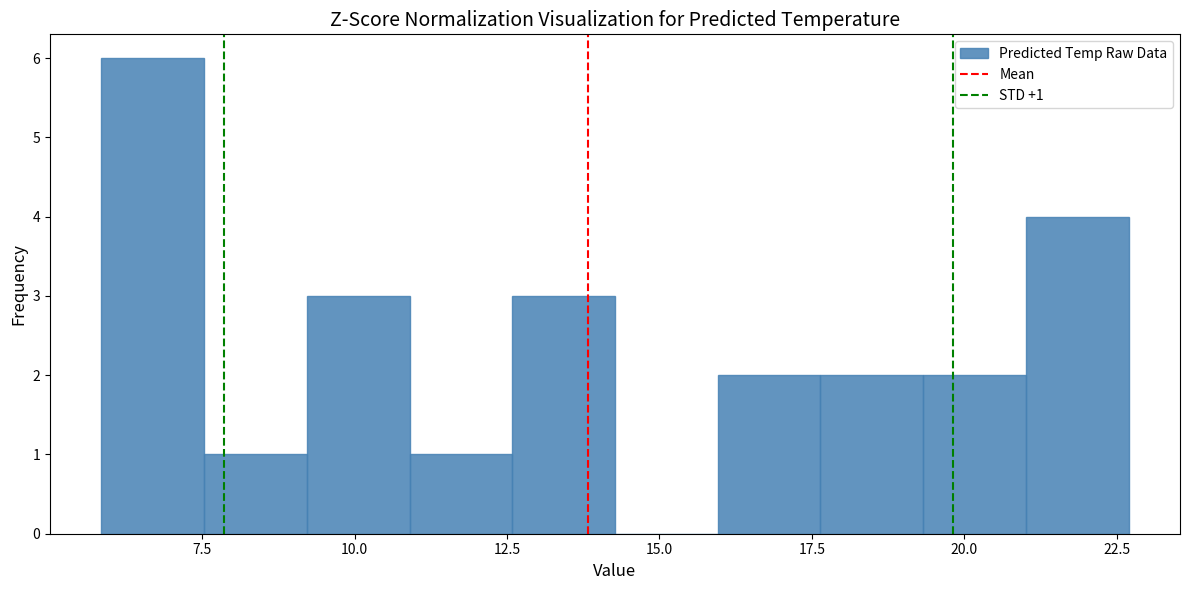

Read against the x-axis, roughly where is the centre of the tallest bar?

6.5